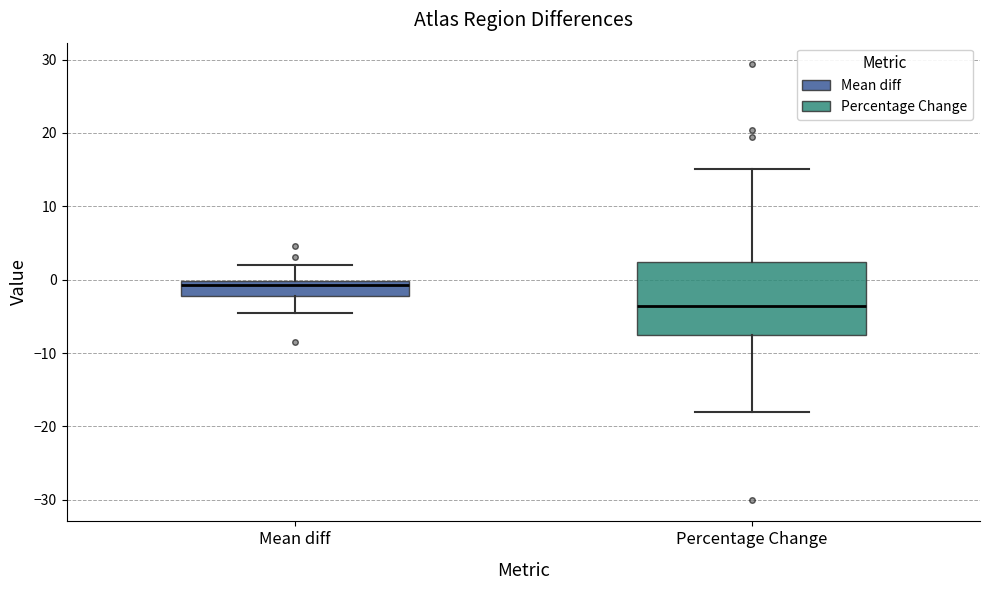

Which box's median line is the lowest?

Percentage Change